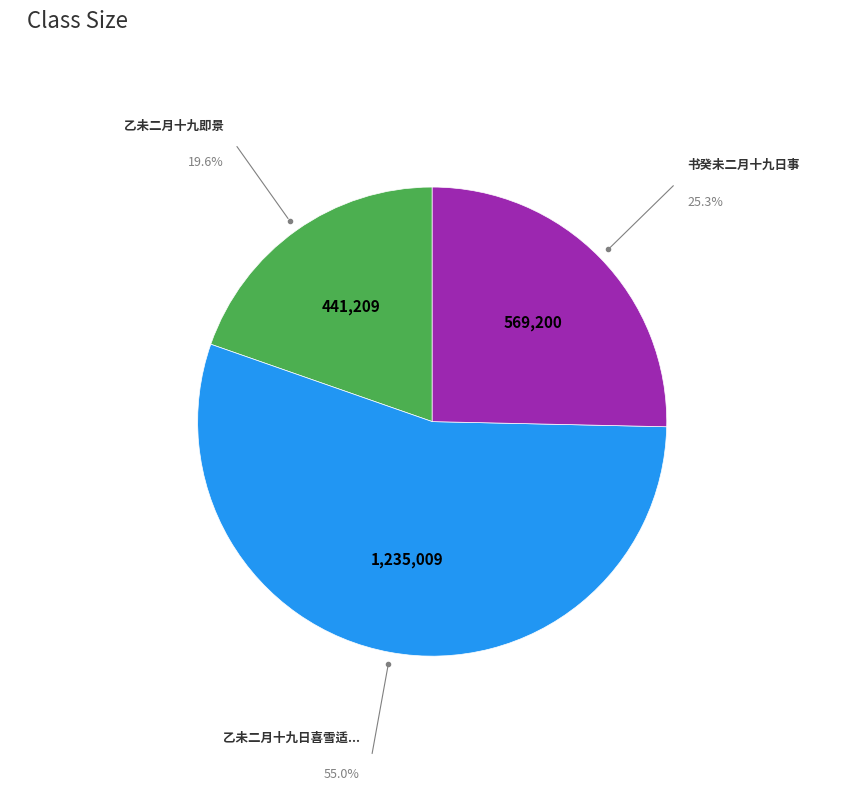

Does any single category account for the majority?

Yes